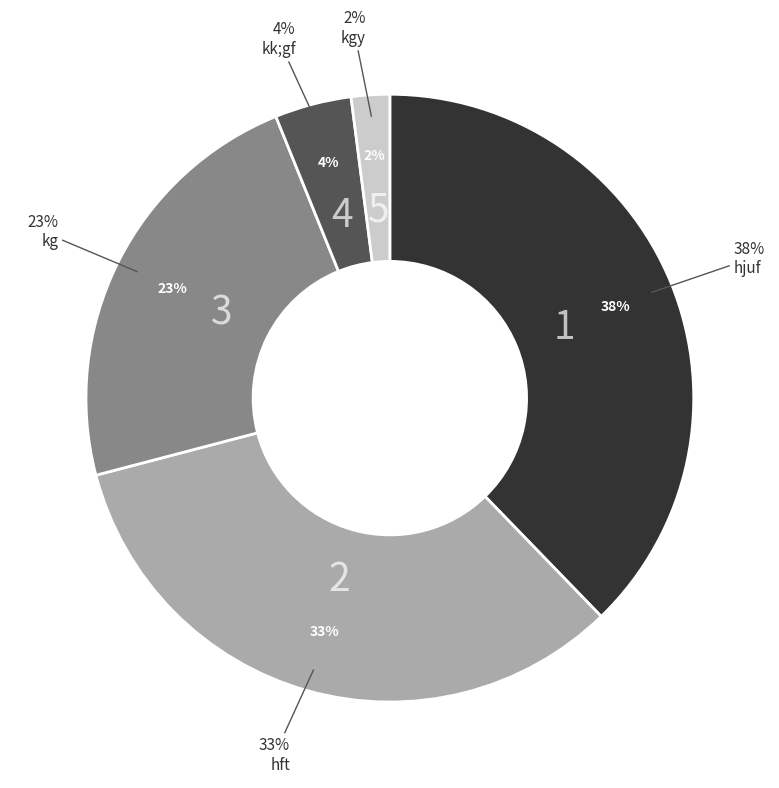

Is it true that hft is 47% of the pie?

False